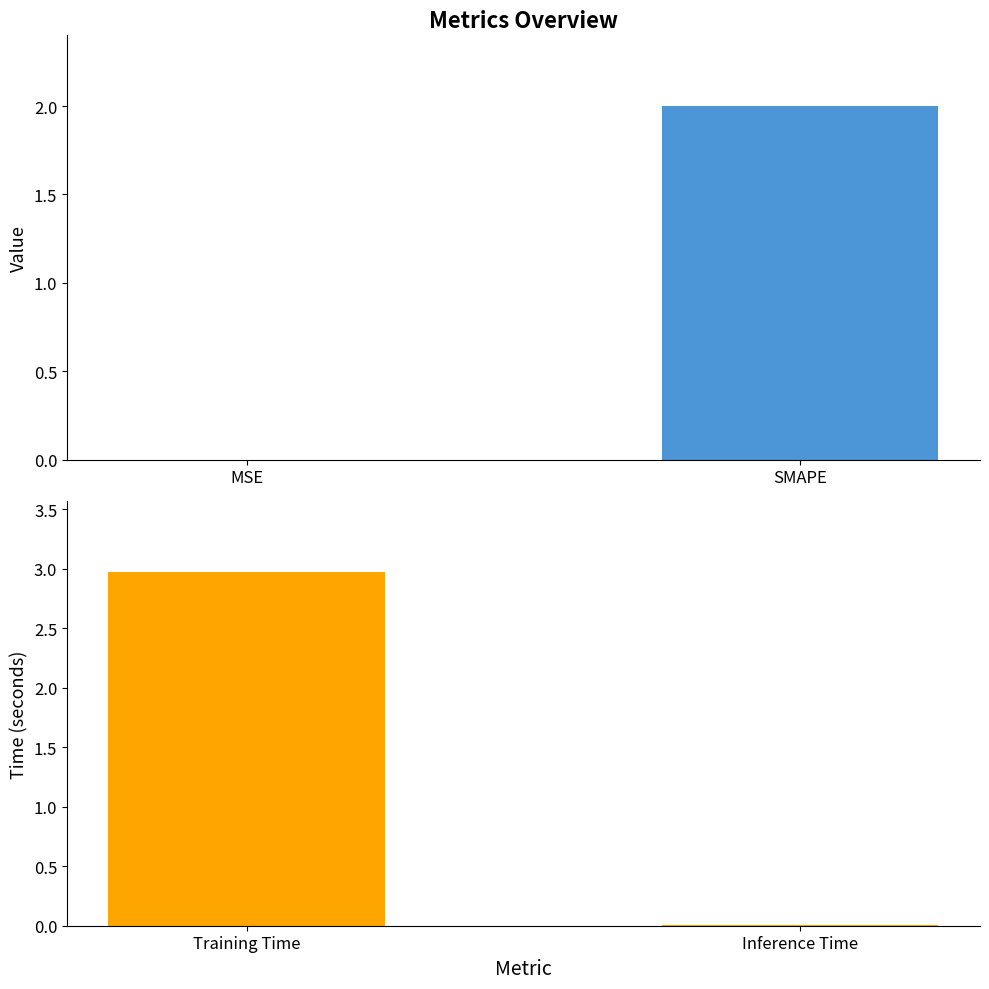

What is the label of the 1st bar from the left?

Training Time